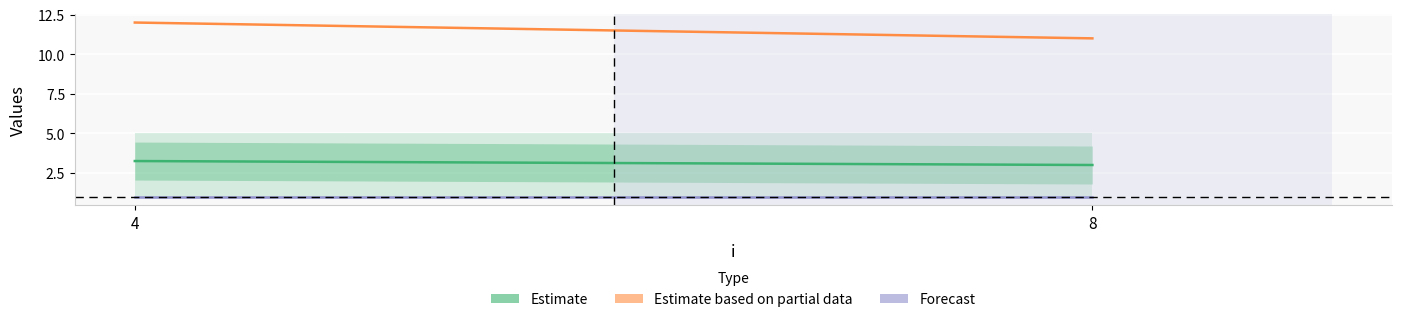

At which label does s reach its peak?

4